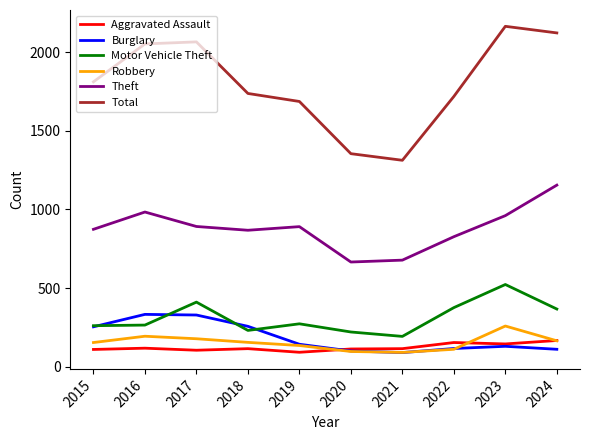

Which series has the largest total across all categories?

Total